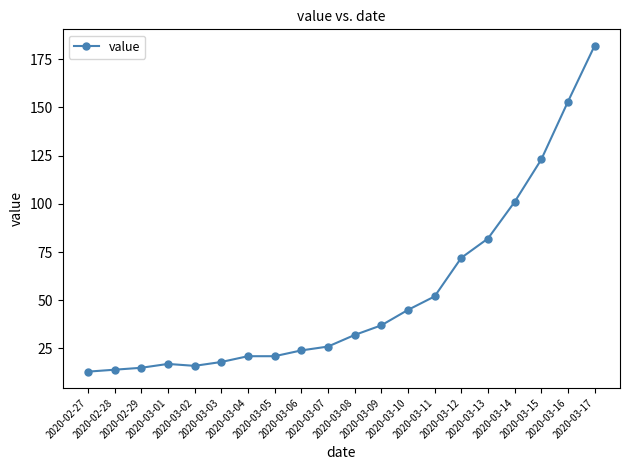

What is the sum of all values?

1064